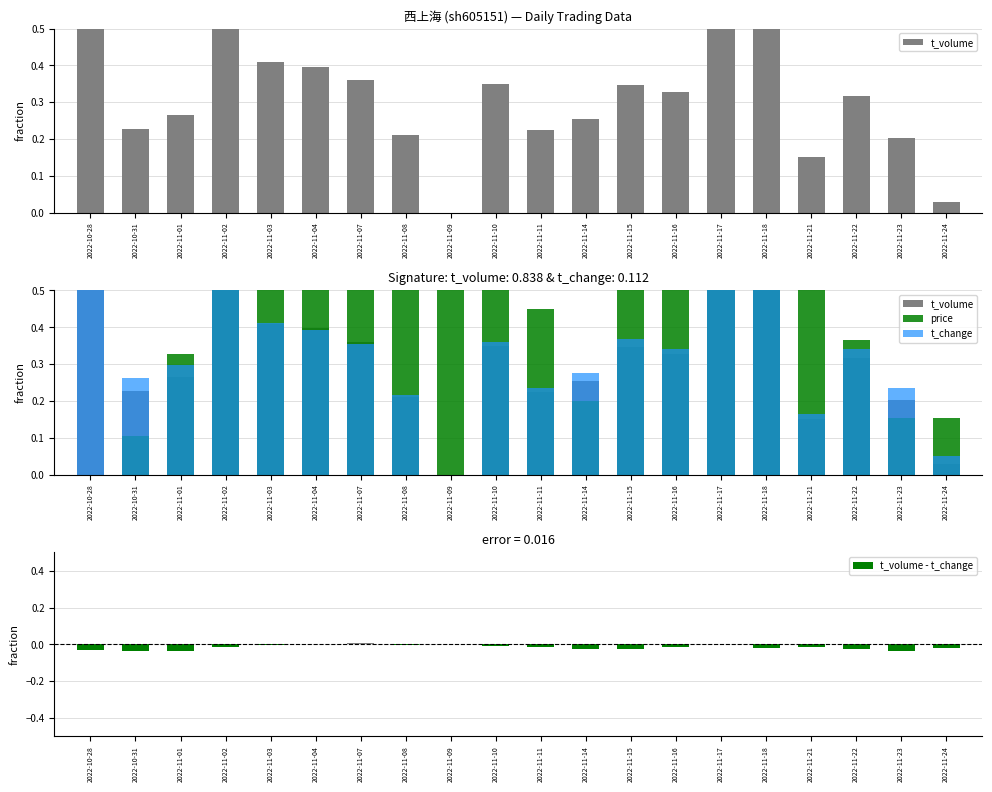

What is the difference between the second highest and minimum values in the price series?

1.0